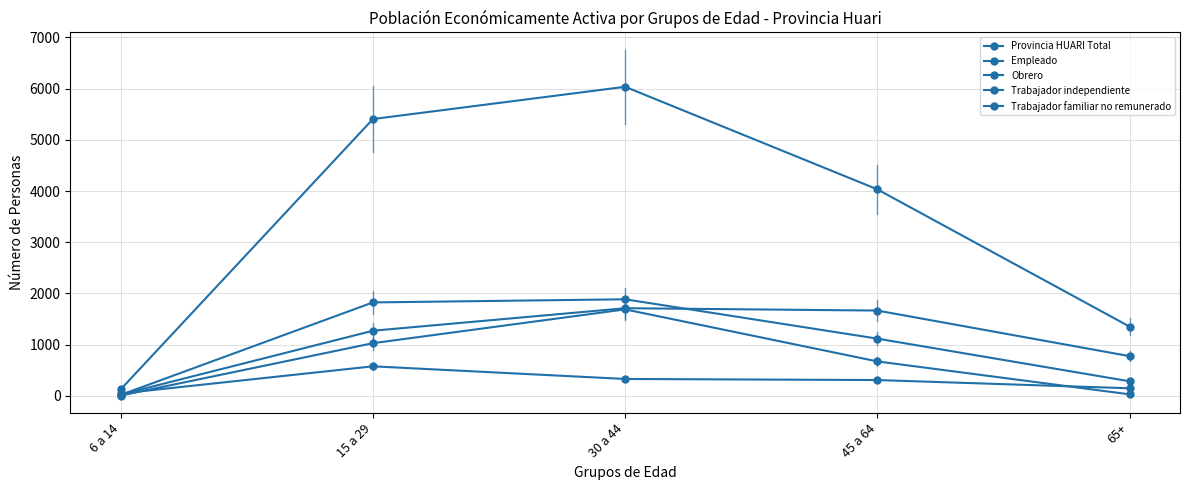

Which has a higher value, 6 a 14 or 45 a 64?

45 a 64